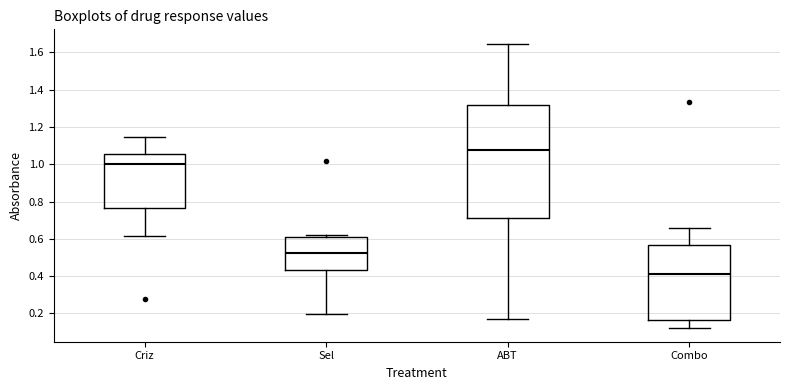

Reading left to right, transcribe this box plot: for each box, give where its median line is, the range the box spans, and where its two whiskers end, as read against the y-axis. The values are not printed on the chart, so give them approximately, as read against the axis.

Criz: median 1.00, box 0.76 to 1.06, whiskers 0.62 to 1.14
Sel: median 0.52, box 0.44 to 0.60, whiskers 0.20 to 0.62
ABT: median 1.08, box 0.72 to 1.32, whiskers 0.16 to 1.64
Combo: median 0.40, box 0.16 to 0.56, whiskers 0.12 to 0.66